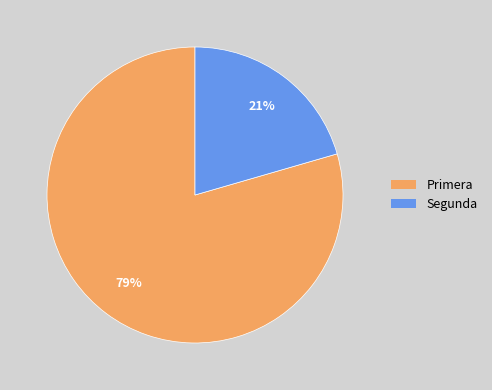

To the nearest percent, what portion does Segunda represent?

21%